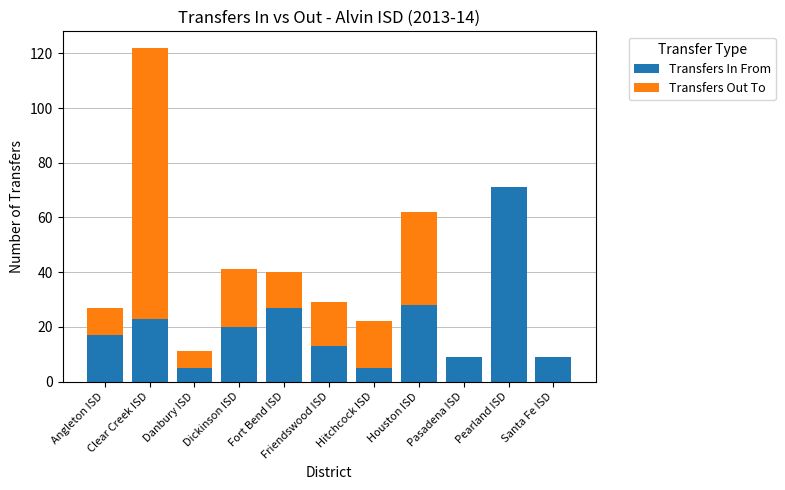

What is the maximum value for Transfers In From?

71